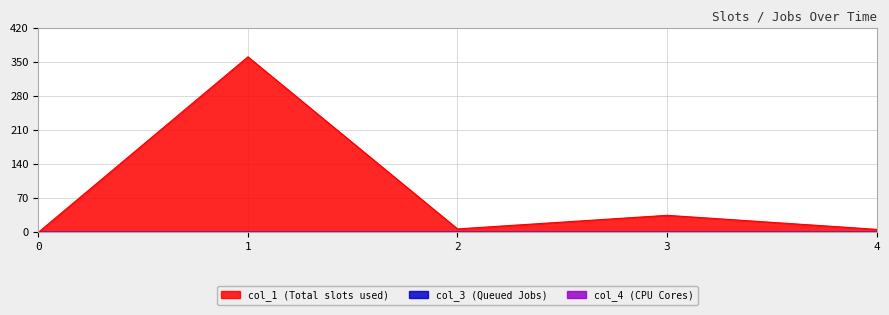

True or false: col_4 and col_3 intersect in this chart.

False